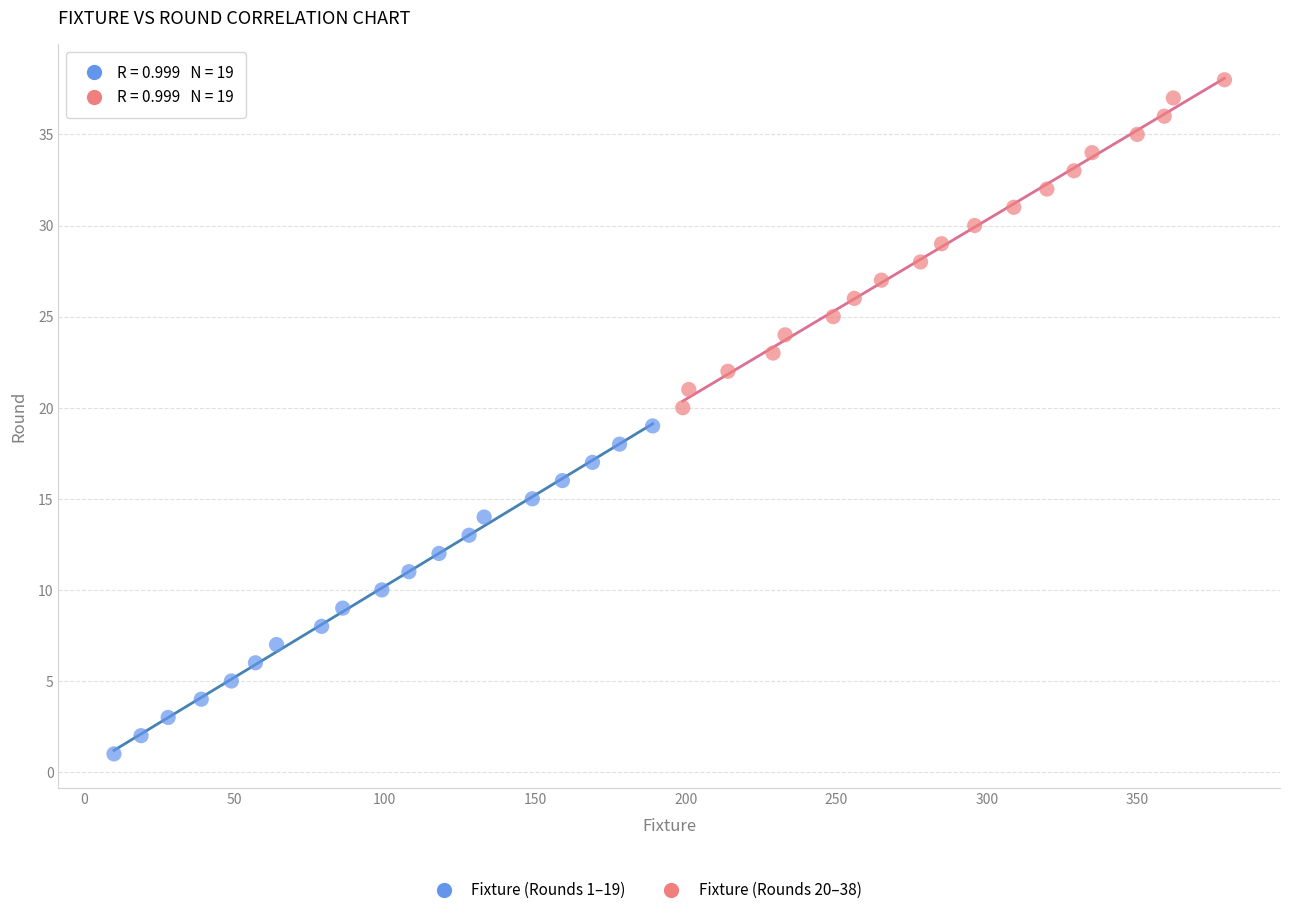

Which series reaches the maximum Y coordinate?

Fixture (Rounds 20–38)